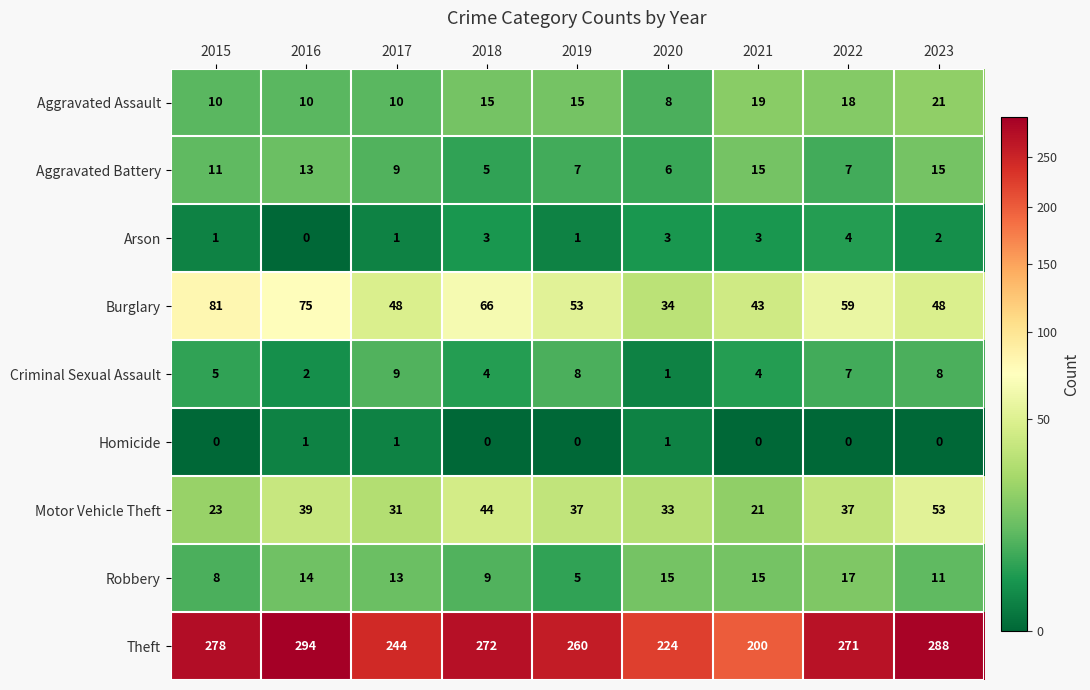

Which category has the highest value in the Theft series?

2016